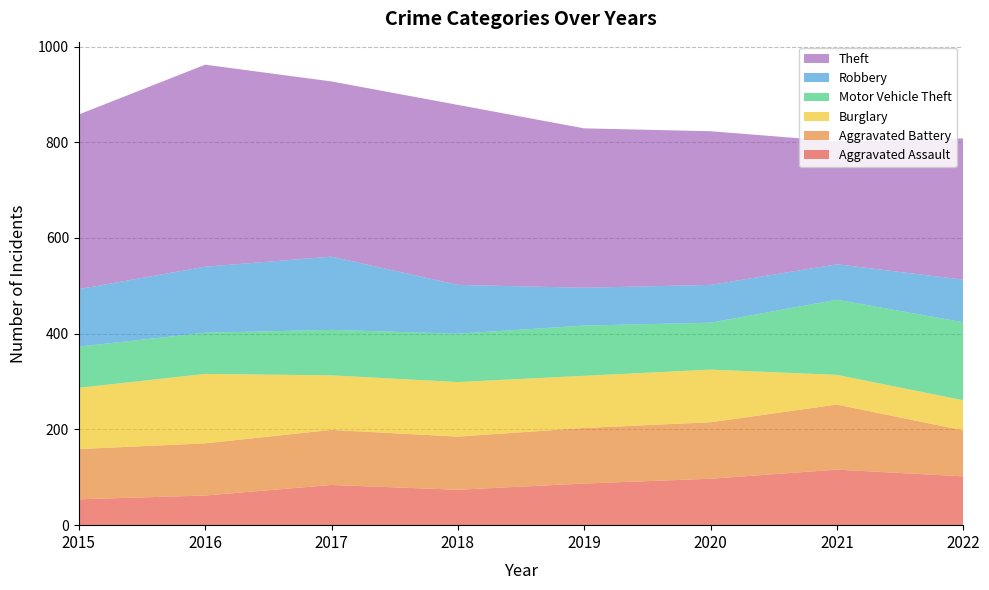

Reading left to right, extract all data points from this chart.

Aggravated Assault: 2015=54	2016=62	2017=84	2018=74	2019=87	2020=97	2021=116	2022=102
Aggravated Battery: 2015=105	2016=109	2017=115	2018=111	2019=116	2020=118	2021=136	2022=96
Burglary: 2015=128	2016=145	2017=114	2018=114	2019=109	2020=110	2021=62	2022=63
Motor Vehicle Theft: 2015=86	2016=86	2017=95	2018=101	2019=105	2020=98	2021=157	2022=163
Robbery: 2015=120	2016=138	2017=153	2018=102	2019=79	2020=79	2021=74	2022=89
Theft: 2015=365	2016=422	2017=366	2018=376	2019=333	2020=321	2021=257	2022=295